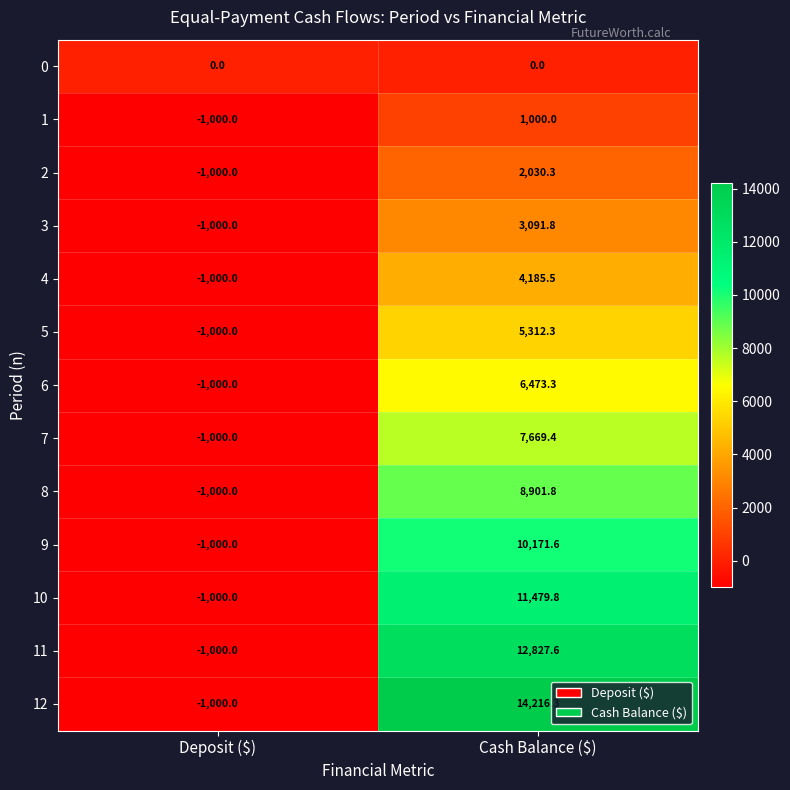

What is the difference between the maximum and minimum values in the 7 series?

8669.4